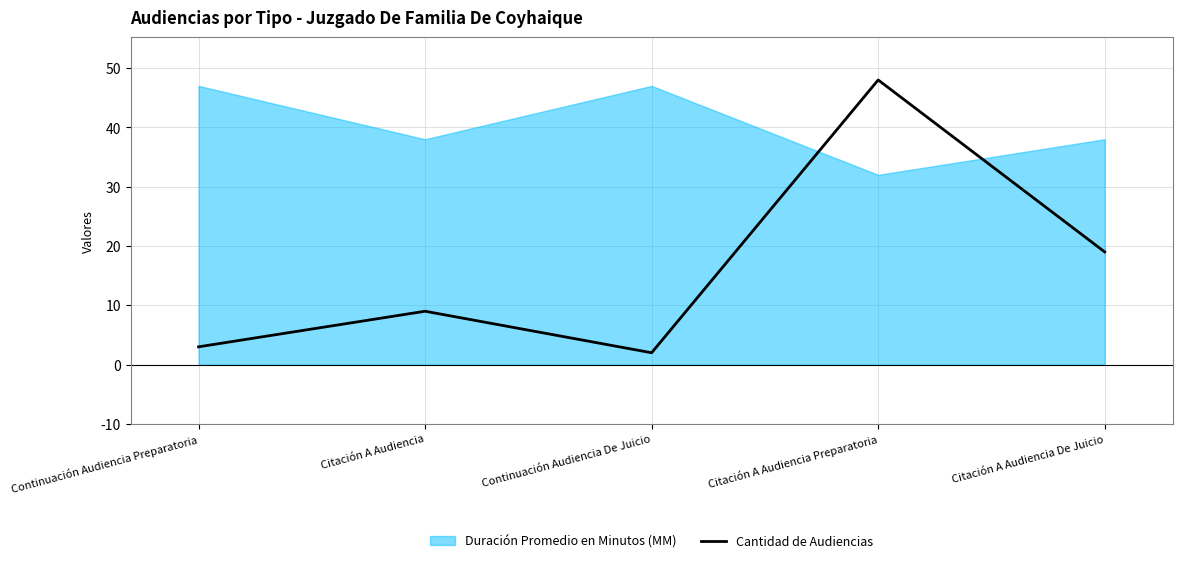

What is the difference between the maximum and minimum values?

46